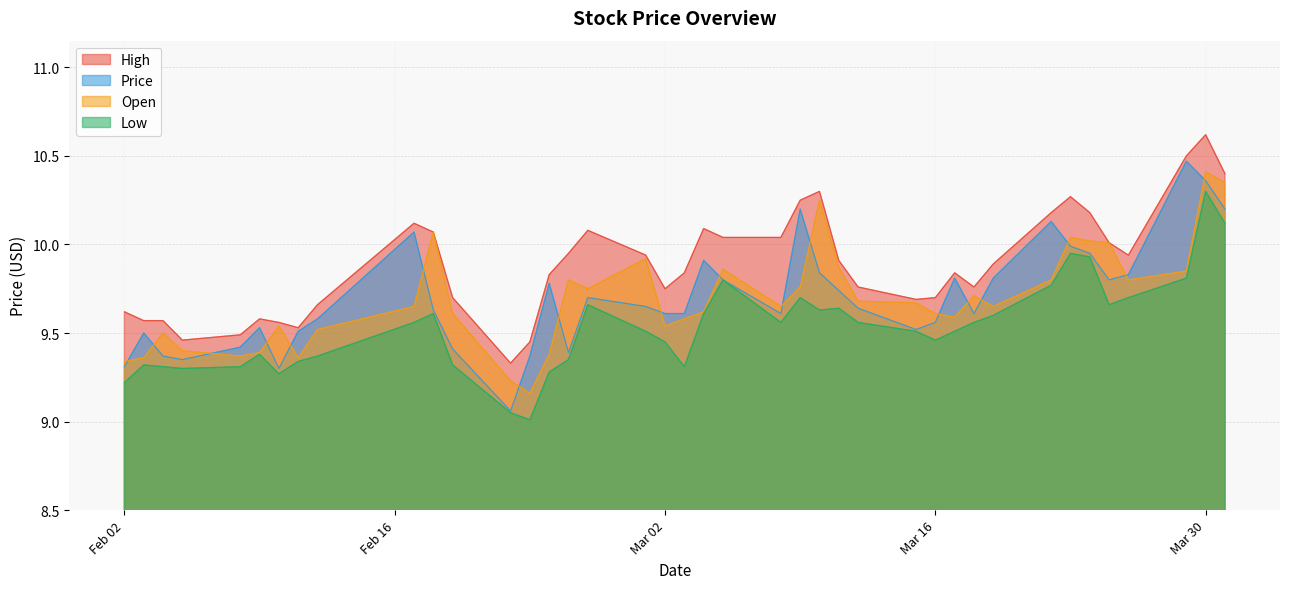

True or false: Open and High intersect in this chart.

False